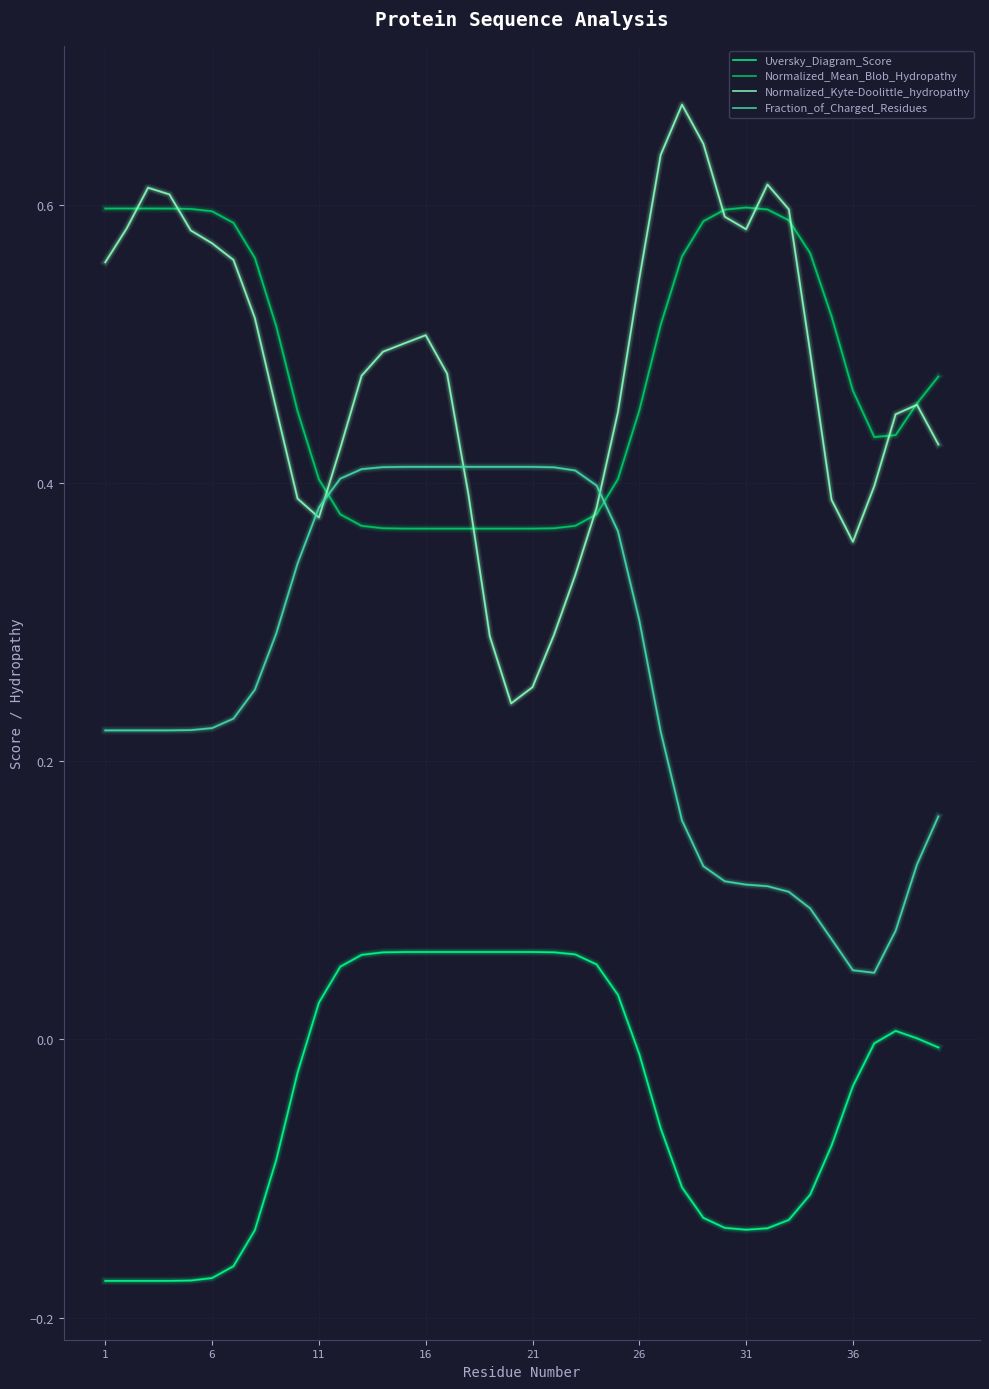

Which series has the widest spread of values?

Normalized_Kyte-Doolittle_hydropathy